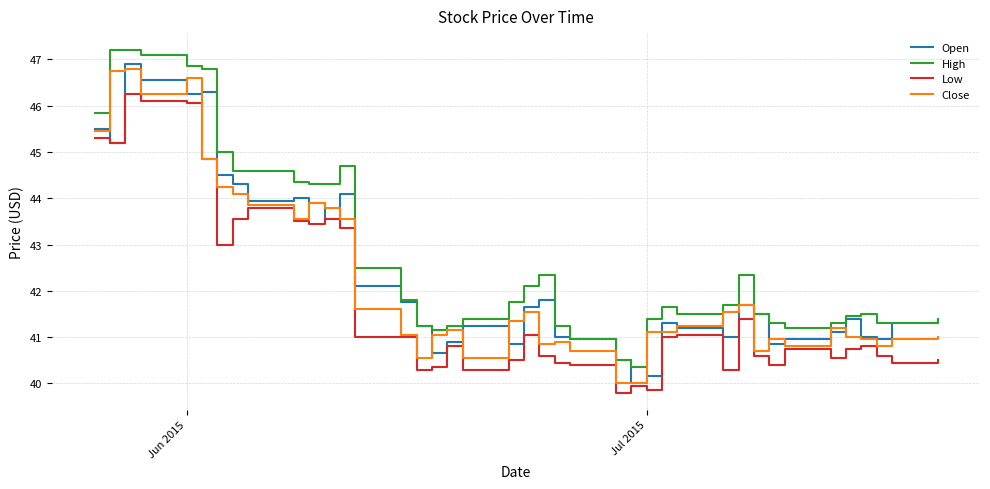

Which series has the largest total across all categories?

High